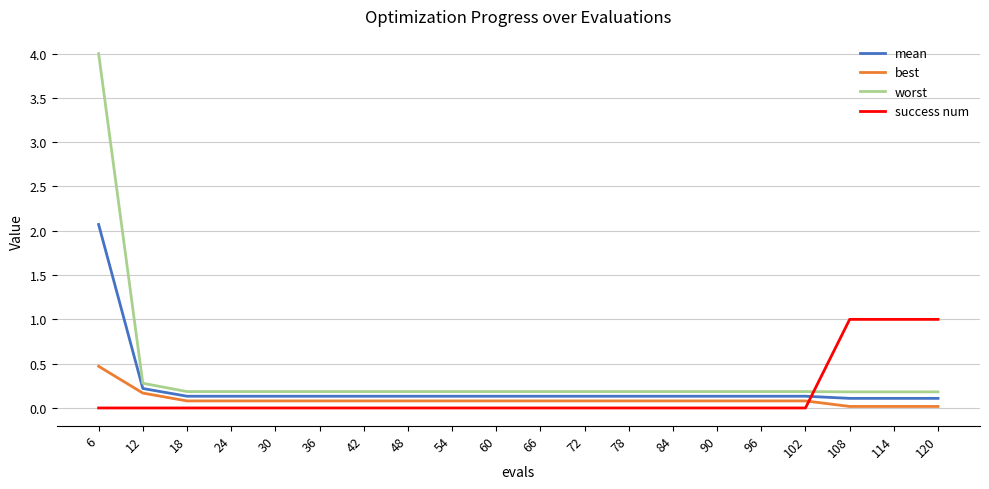

Which series has the largest range (max minus min)?

worst